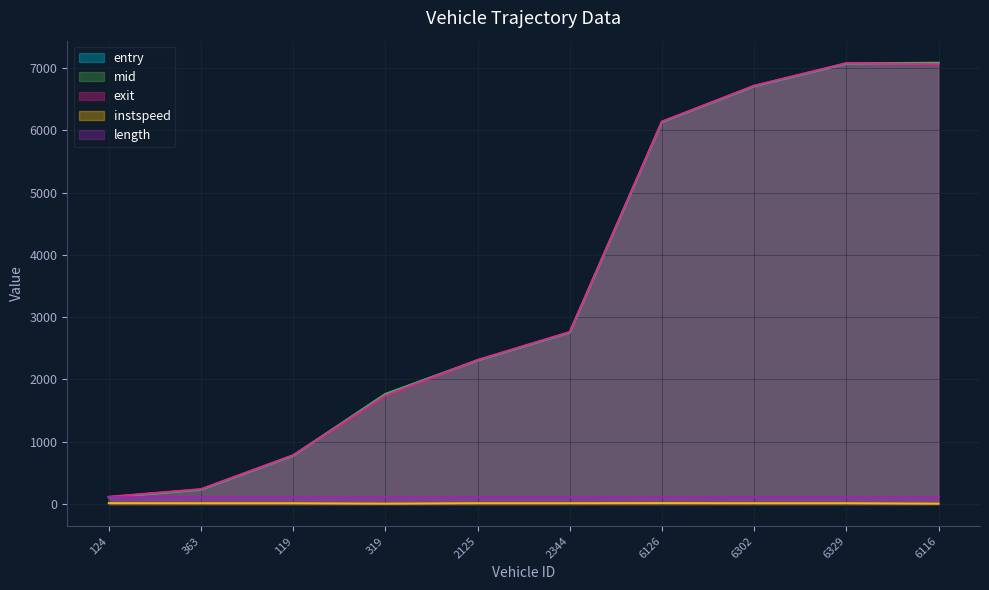

Rank the categories by mid value from highest to lowest.

6116, 6329, 6302, 6126, 2344, 2125, 319, 119, 363, 124